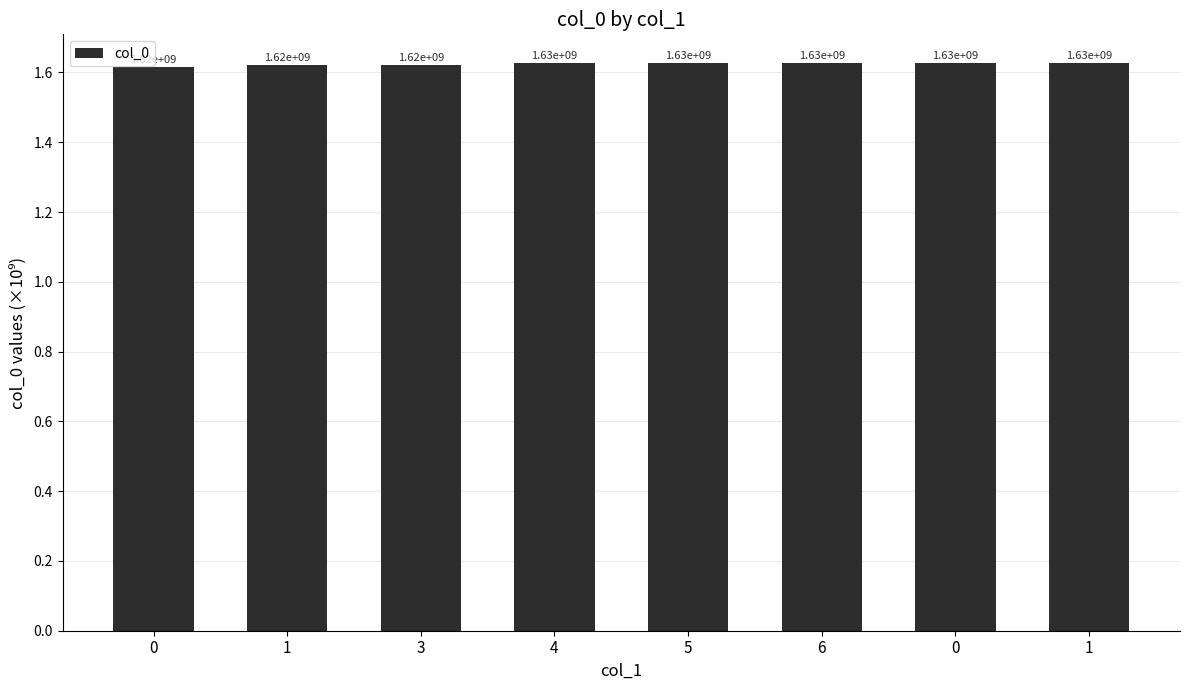

How many bars are there in total?

8